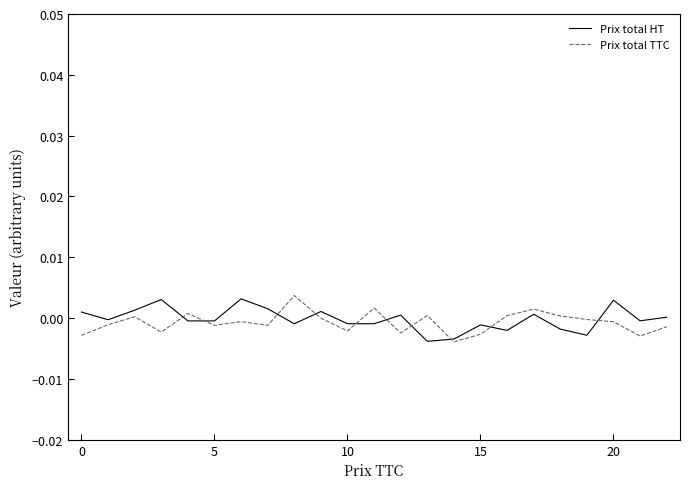

How many categories are shown in the chart?

23